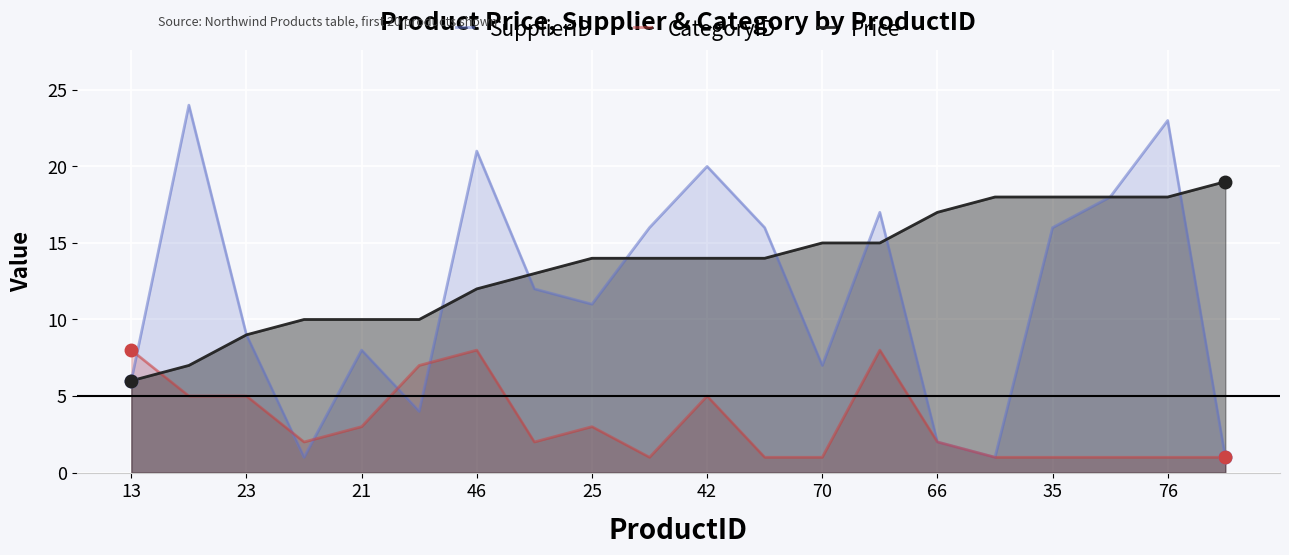

At how many categories does at least one series exceed 6?

20